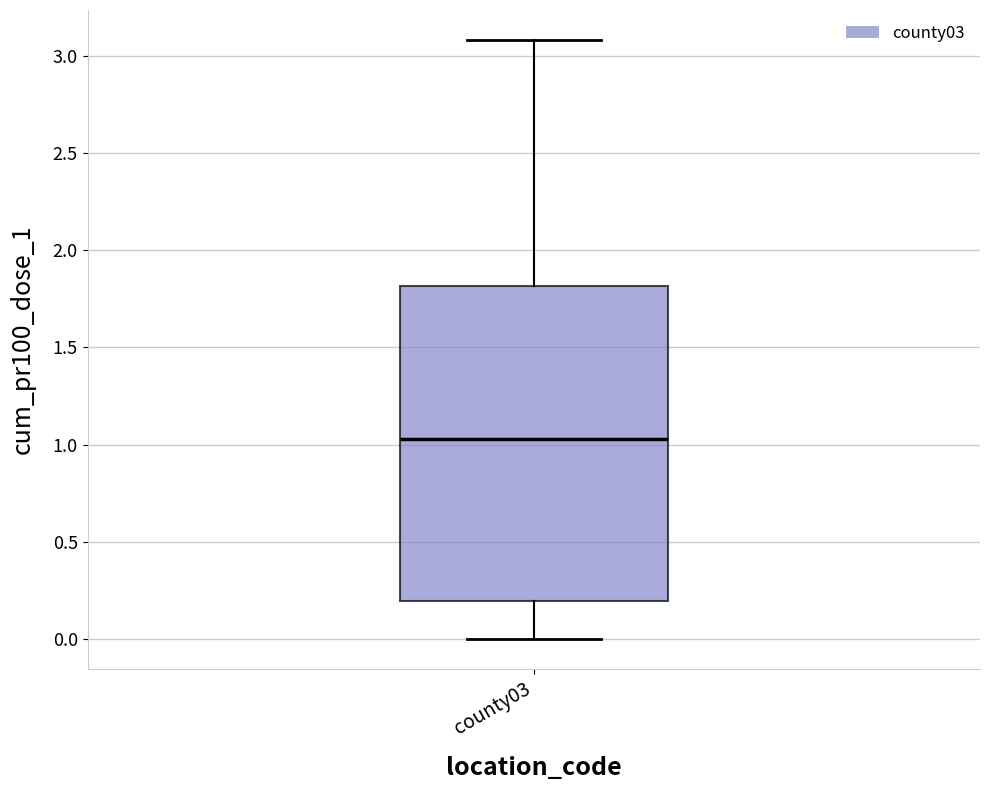

Where does the lower whisker of the box for county03 end on the y-axis? The values are not printed on the chart, so give them approximately, as read against the axis.

0.00